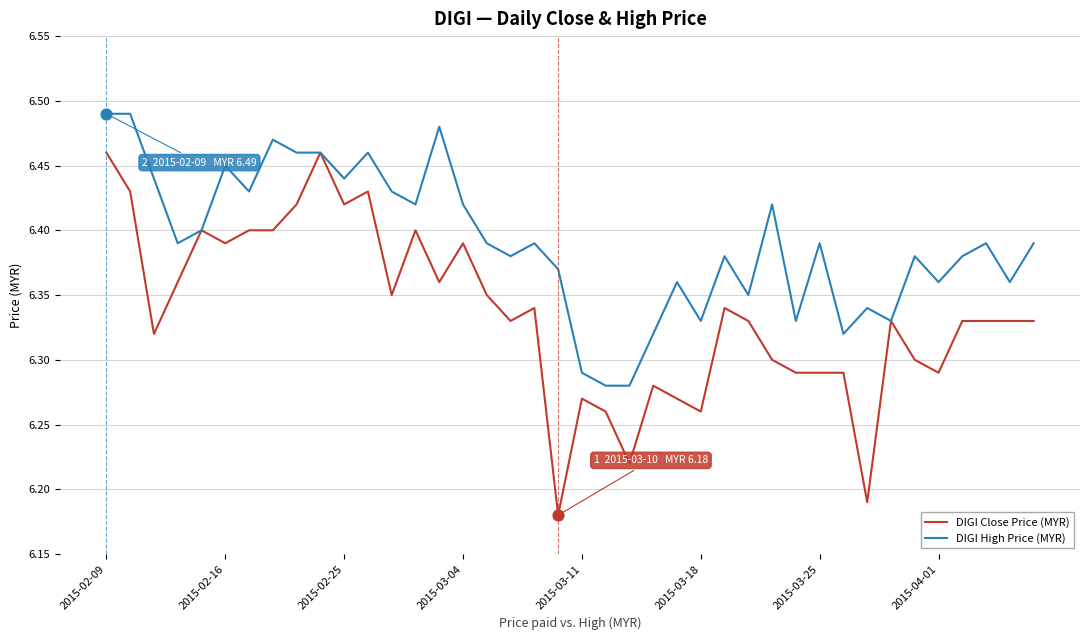

Which series has the largest range (max minus min)?

DIGI Close Price (MYR)